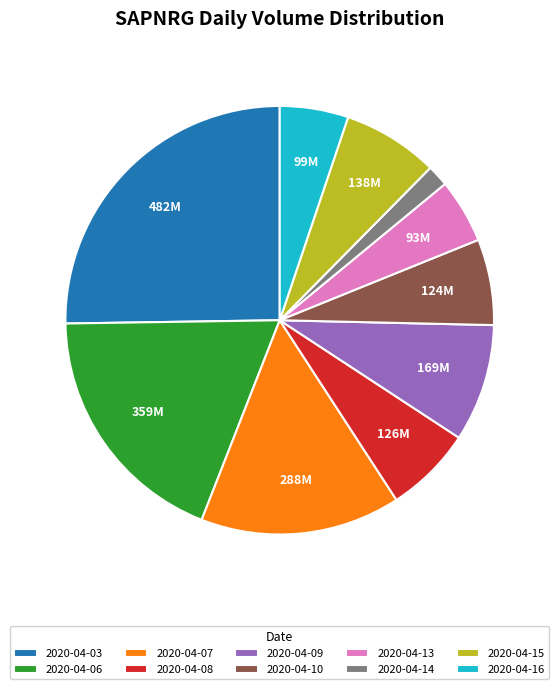

The 2020-04-03 slice represents 34% of the pie. True or false?

False